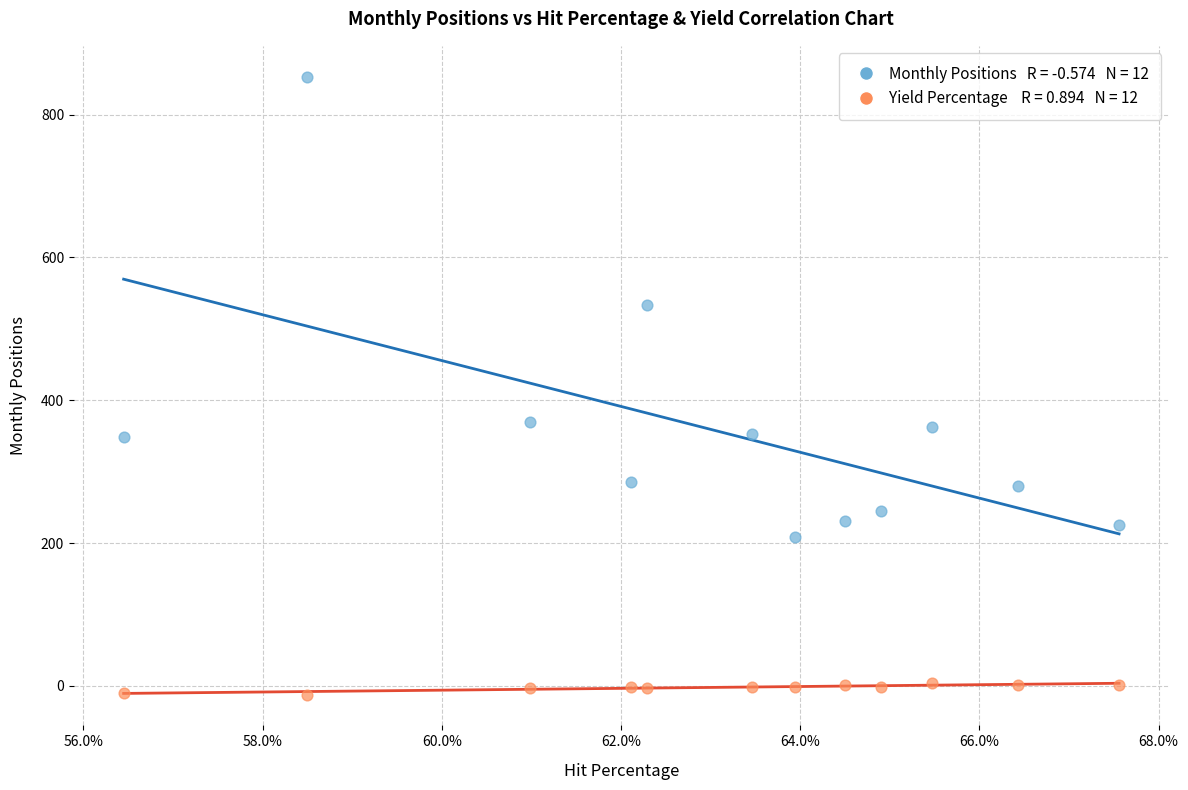

Across all data points, what is the range of Y values (max minus min)?

864.9